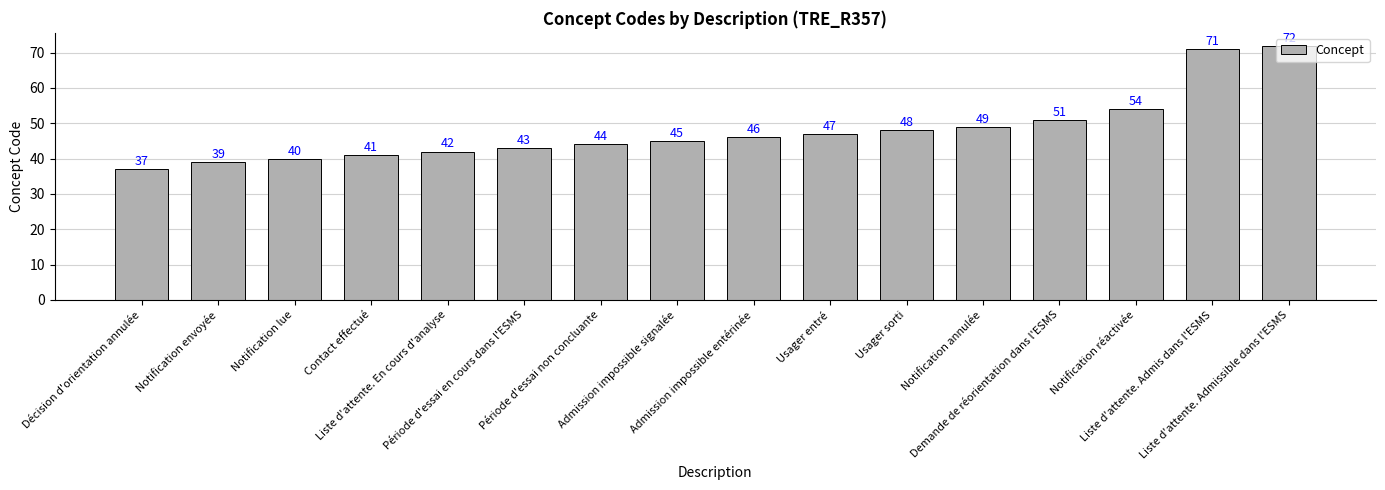

What is the change in value from Contact effectué to Admission impossible entérinée?

+5